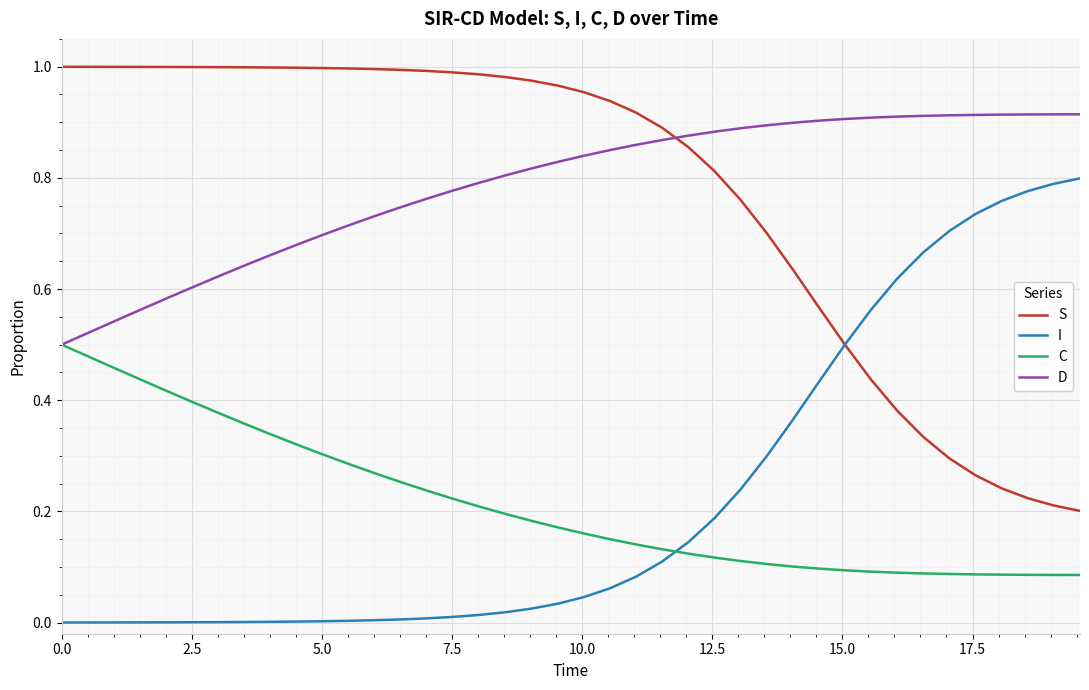

At how many categories does at least one series exceed 0?

40